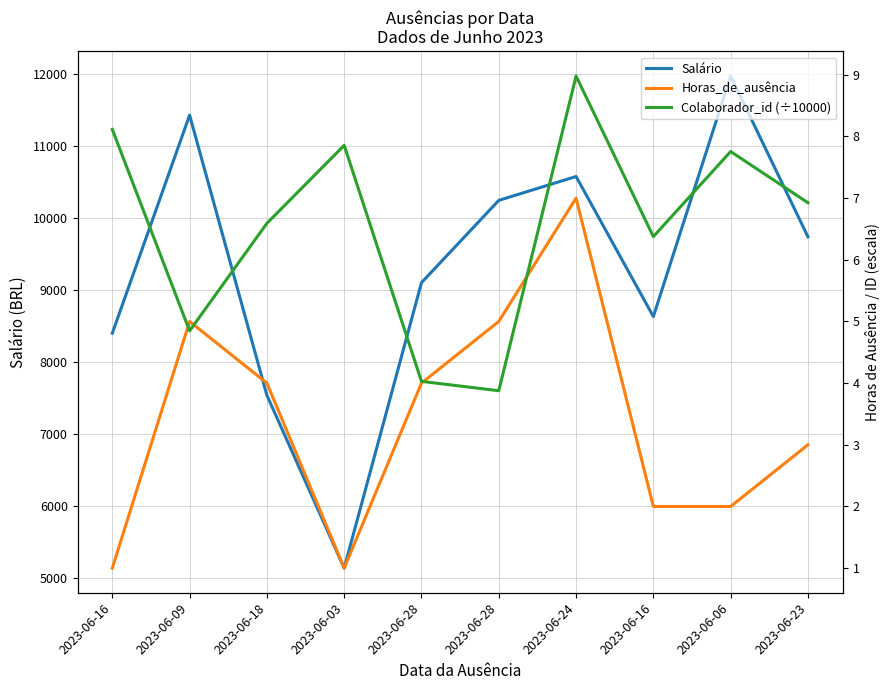

Reading right to left, list all the values displayed in this chart.

Salário: 2023-06-23=9734.8	2023-06-06=11968.0	2023-06-16=8627.2	2023-06-24=10572.5	2023-06-28=10241.0	2023-06-28=9098.1	2023-06-03=5132.6	2023-06-18=7533.0	2023-06-09=11425.2	2023-06-16=8395.8
Horas_de_ausência: 2023-06-23=3.0	2023-06-06=2.0	2023-06-16=2.0	2023-06-24=7.0	2023-06-28=5.0	2023-06-28=4.0	2023-06-03=1.0	2023-06-18=4.0	2023-06-09=5.0	2023-06-16=1.0
Colaborador_id (÷10000): 2023-06-23=6.9	2023-06-06=7.8	2023-06-16=6.4	2023-06-24=9.0	2023-06-28=3.9	2023-06-28=4.0	2023-06-03=7.9	2023-06-18=6.6	2023-06-09=4.8	2023-06-16=8.1